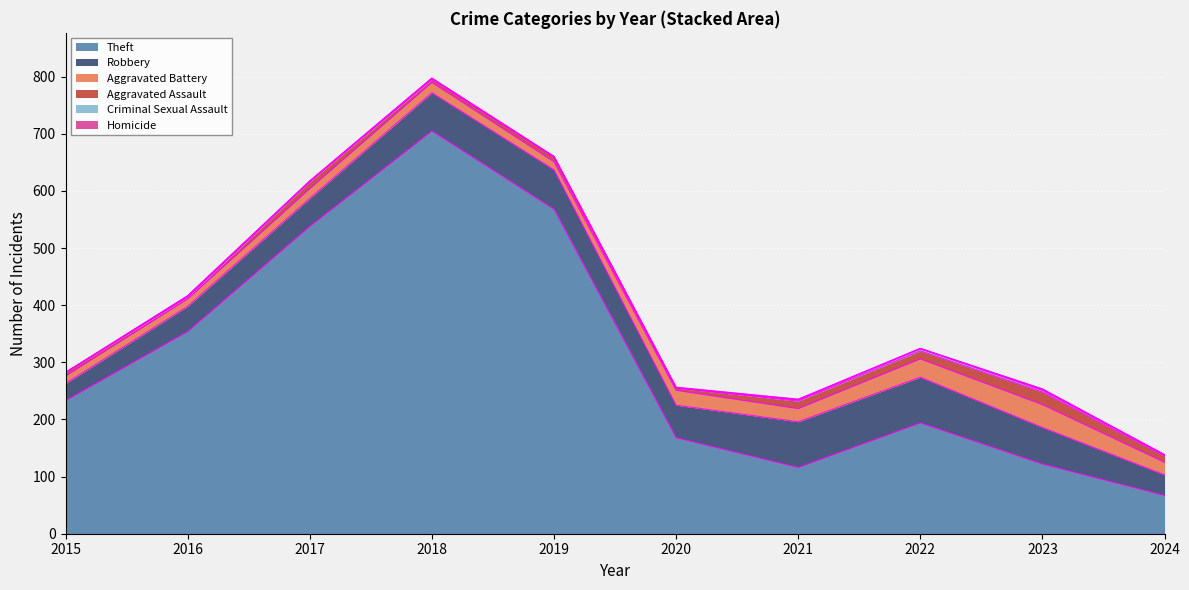

At which label does Aggravated Battery first exceed 22?

2020